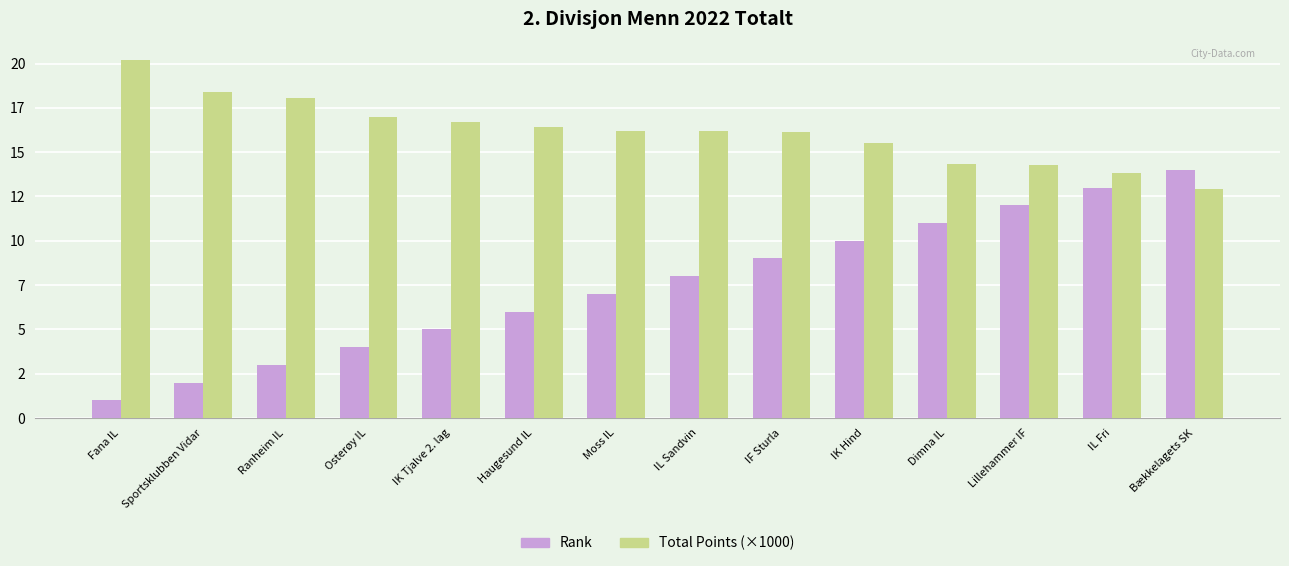

Are the bars horizontal?

No